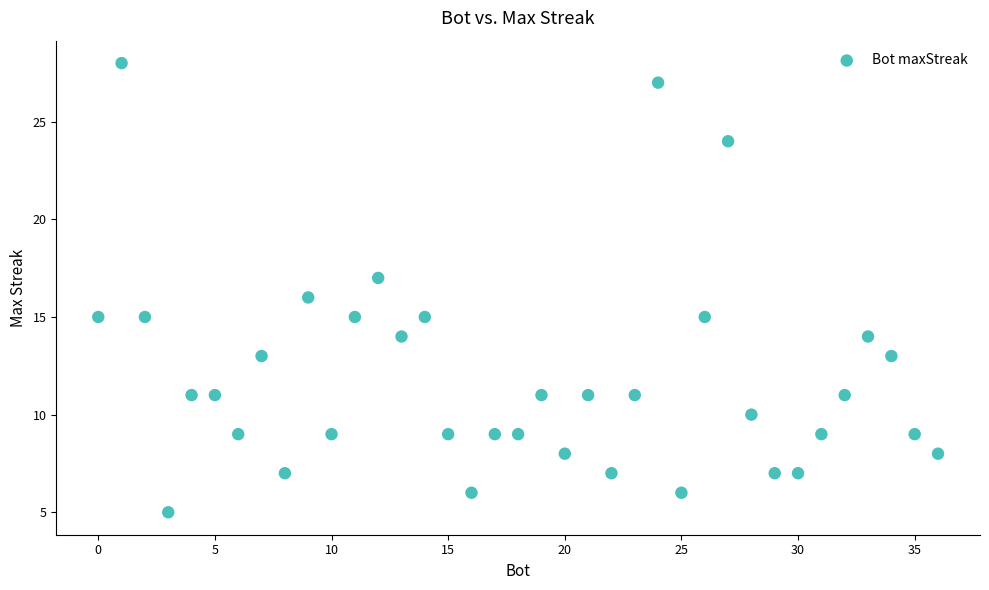

What is the range of X values (max minus min)?

36